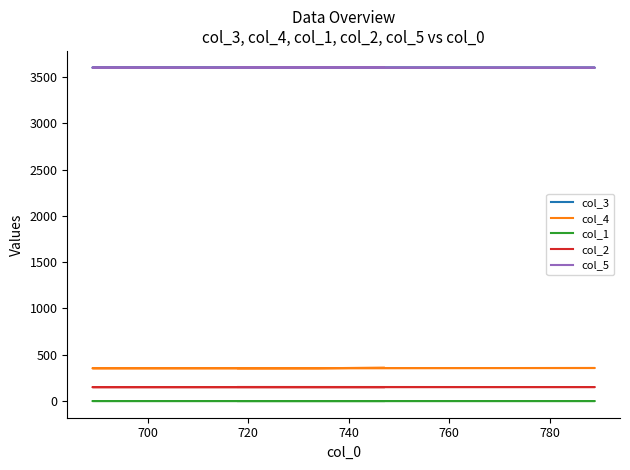

What is the difference between the maximum and second lowest values in the col_3 series?

1.2